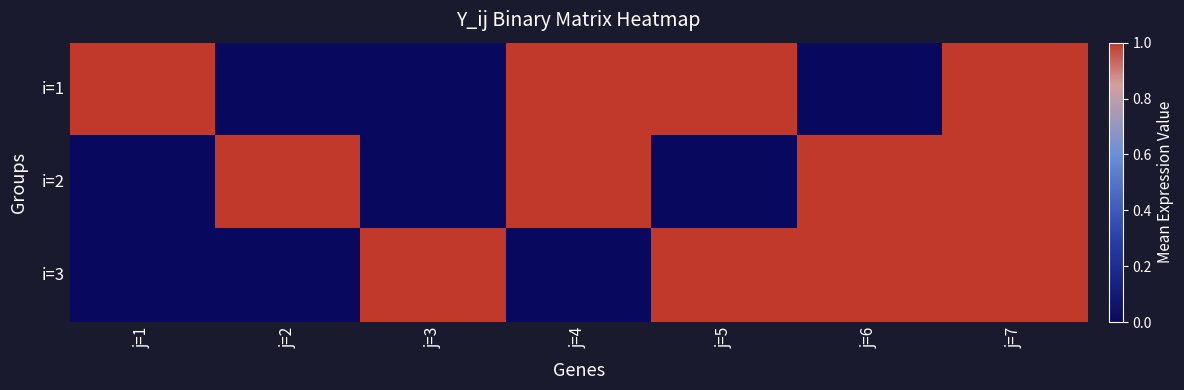

Reading left to right, list all the values displayed in this chart.

i=1: j=1=1	j=2=0	j=3=0	j=4=1	j=5=1	j=6=0	j=7=1
i=2: j=1=0	j=2=1	j=3=0	j=4=1	j=5=0	j=6=1	j=7=1
i=3: j=1=0	j=2=0	j=3=1	j=4=0	j=5=1	j=6=1	j=7=1